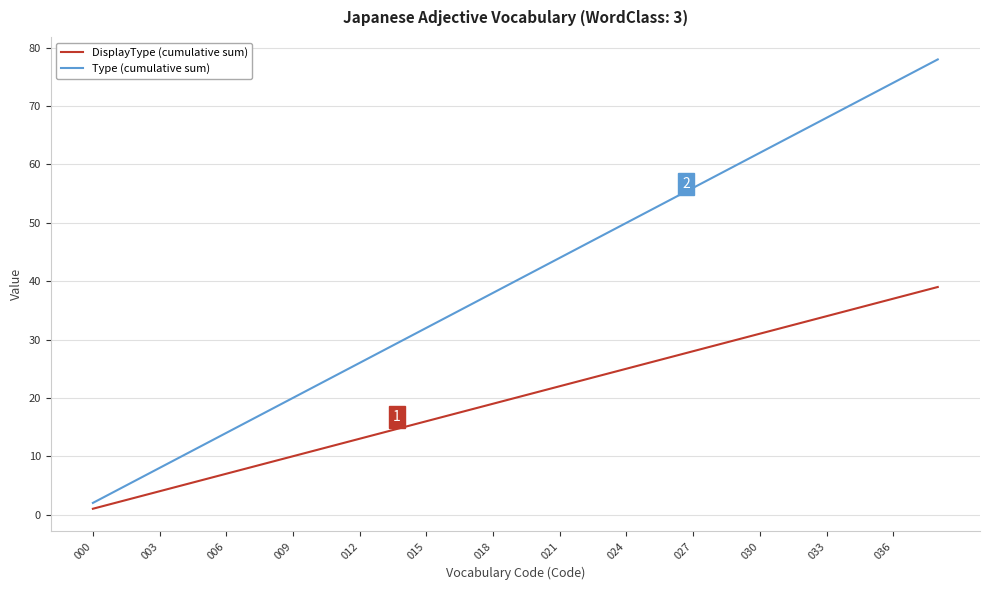

Is this an area chart (filled region under the line)?

No